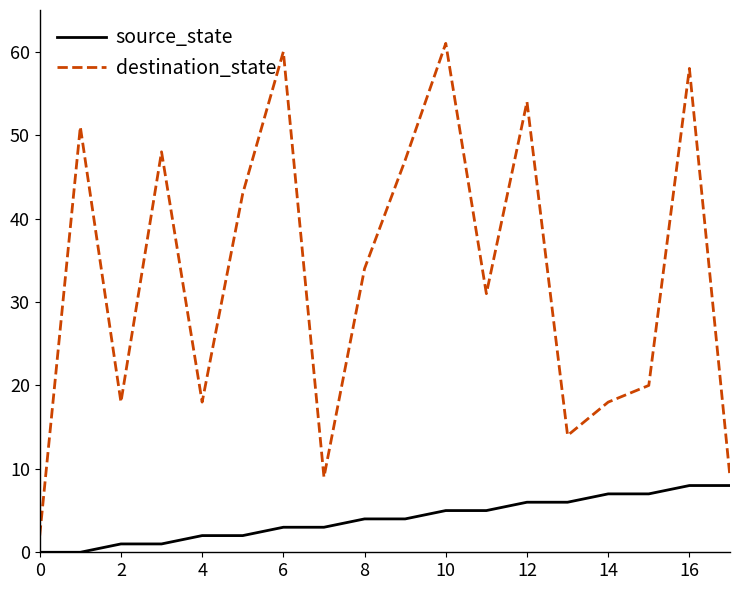

What is the maximum value for destination_state?

61